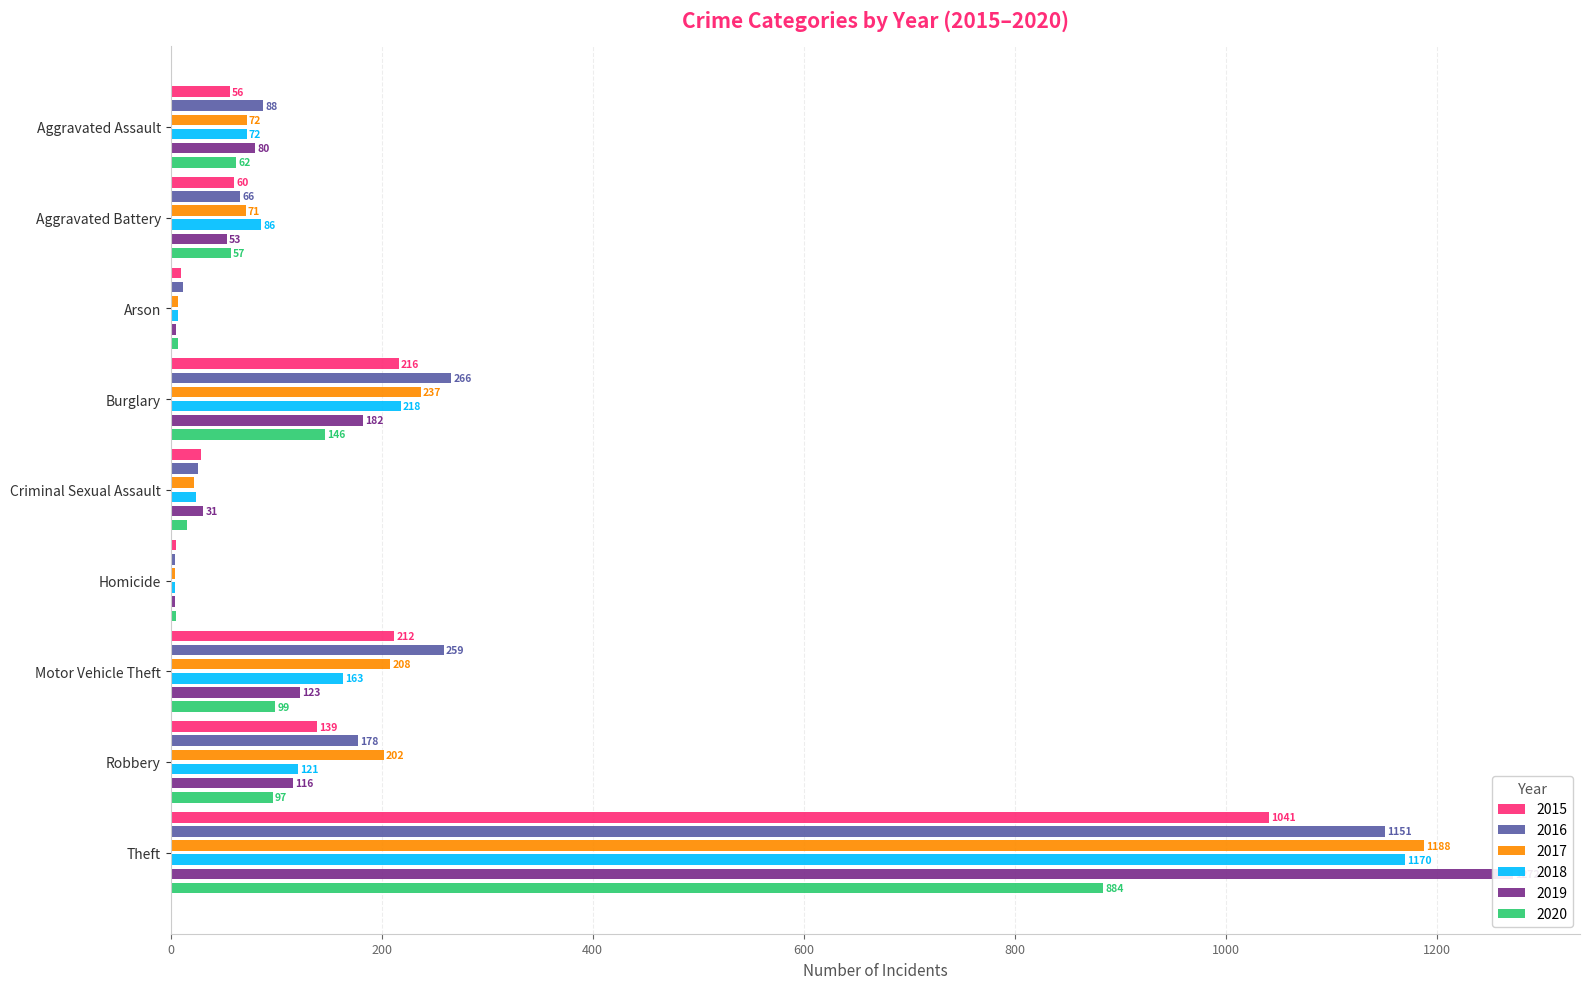

What is the sum of the 2020 values at Theft and Motor Vehicle Theft?

983